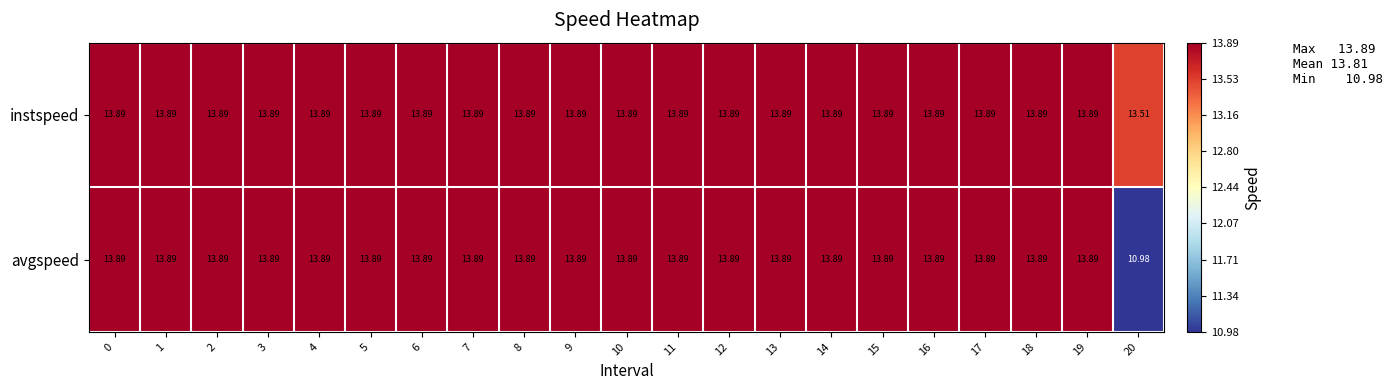

Between 2 and 20, which series saw the biggest shift?

avgspeed